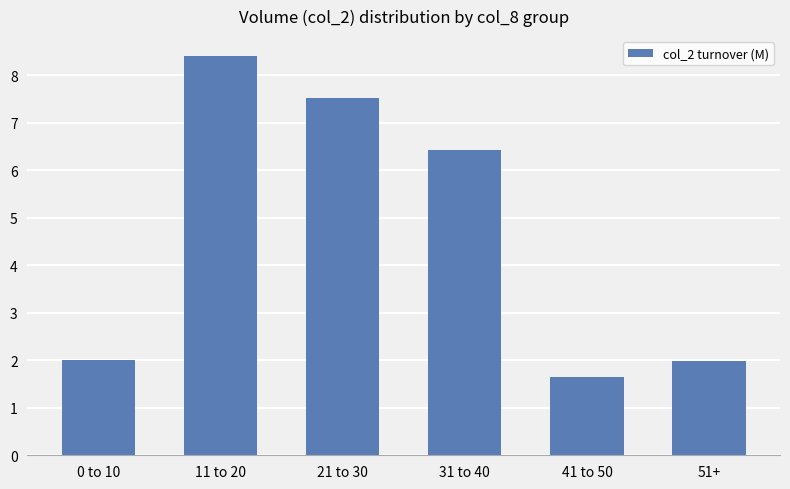

What is the average value?

4.7